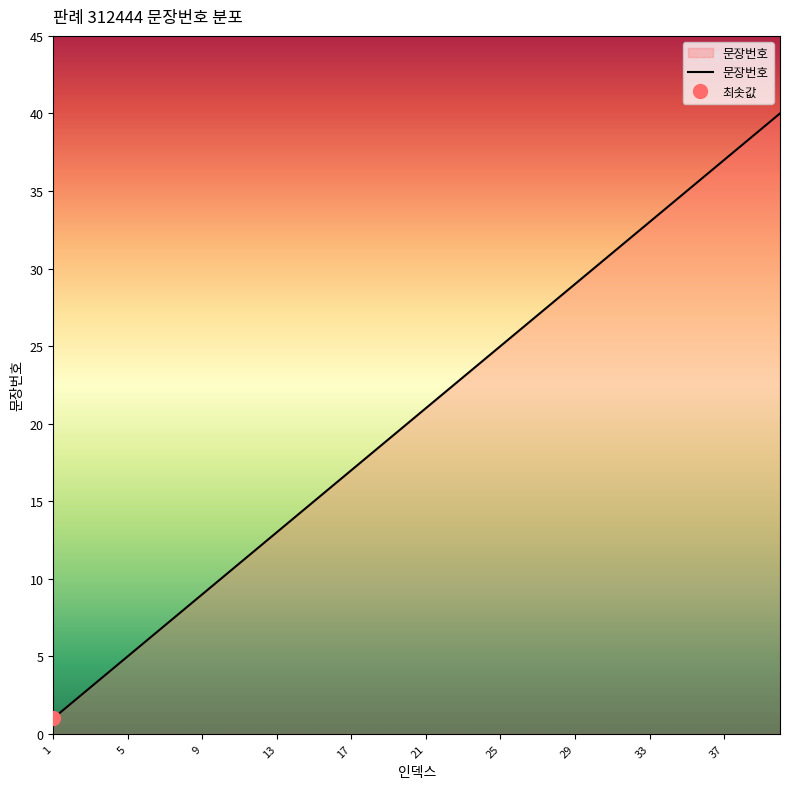

At which label is the value closest to 20?

20